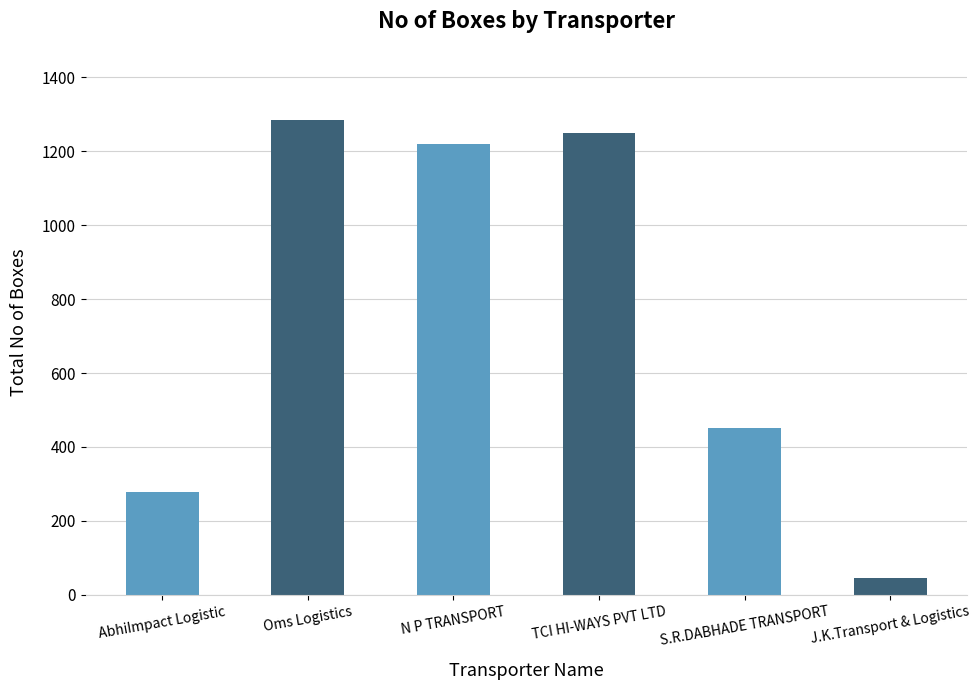

What is the sum of all values?

4529